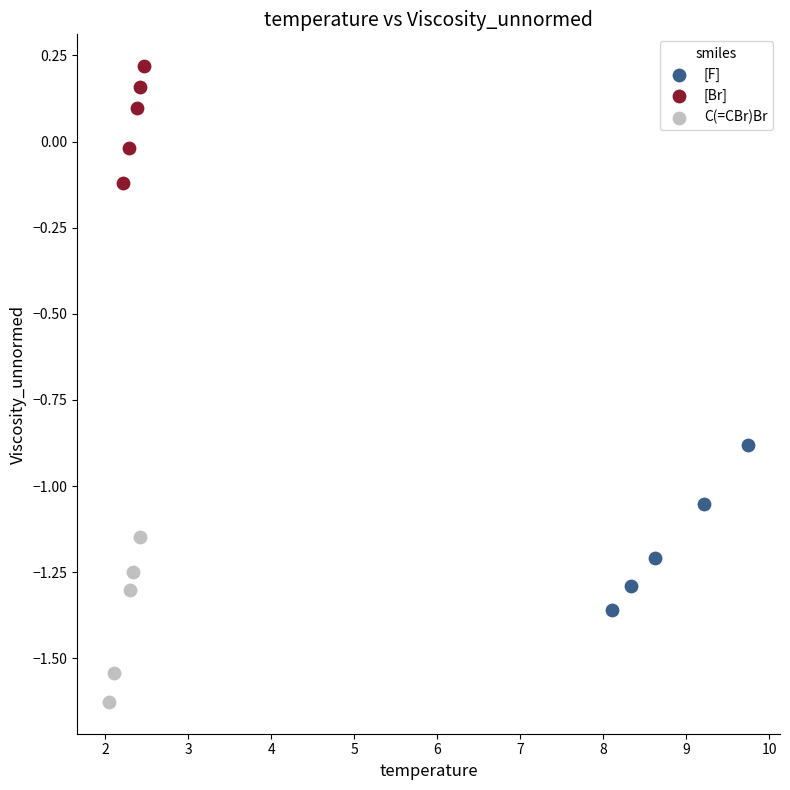

Which series reaches the maximum Y coordinate?

[Br]